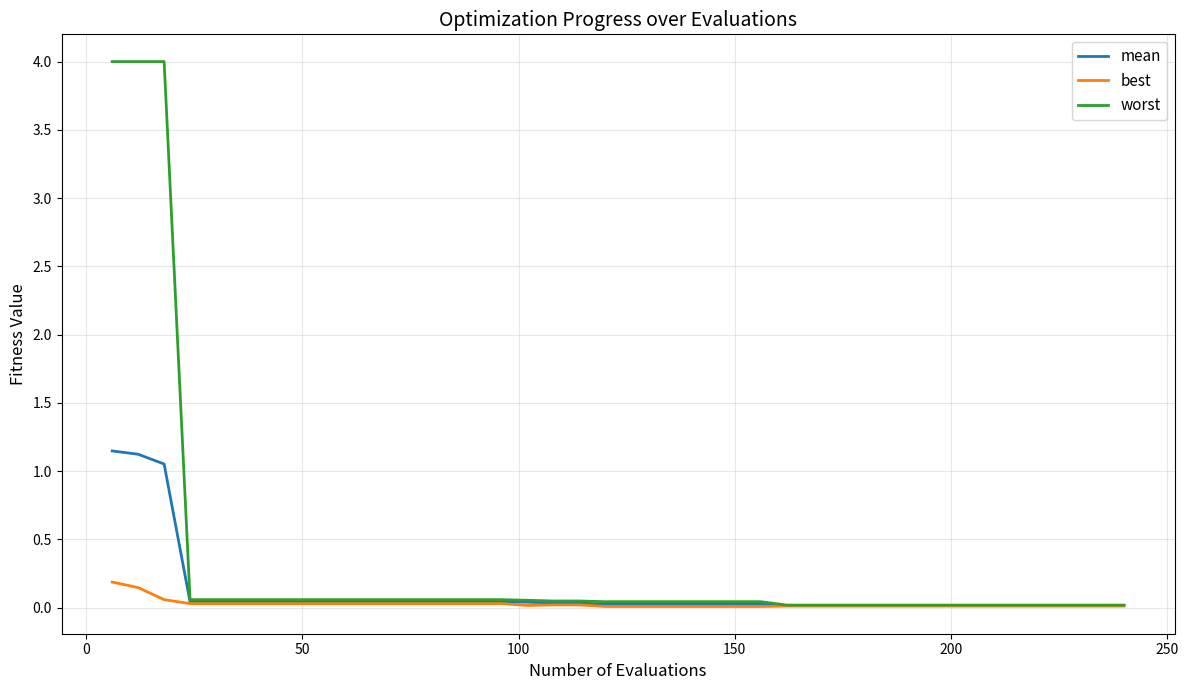

Which series has the largest total across all categories?

worst